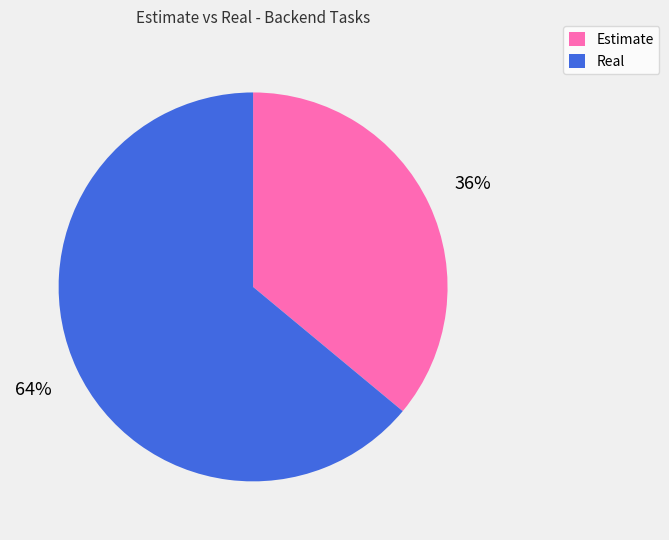

Rank the categories by value from lowest to highest.

Estimate, Real